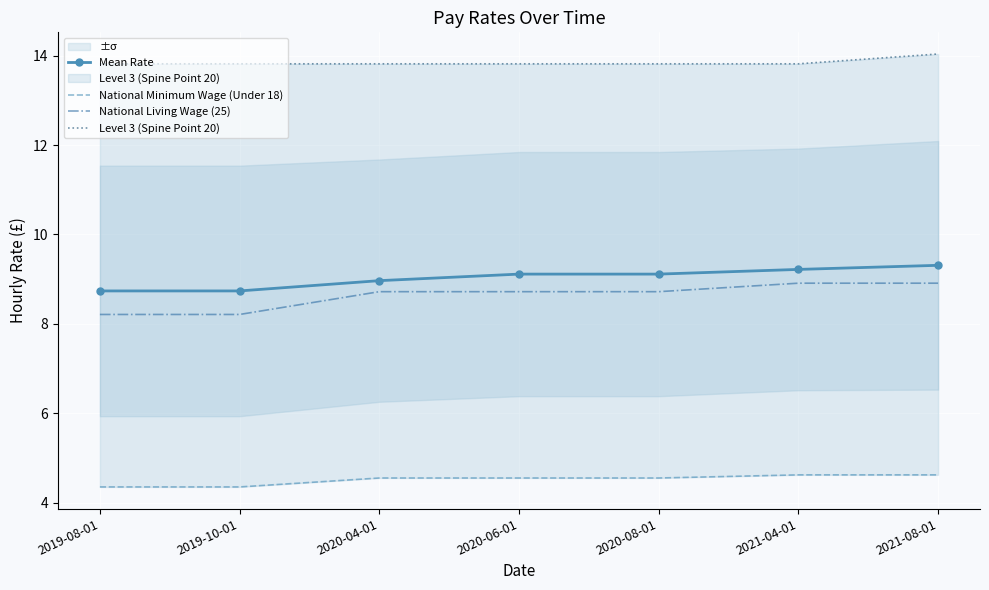

The value of National Living Wage (25) at 2021-04-01 is 8.9. True or false?

True